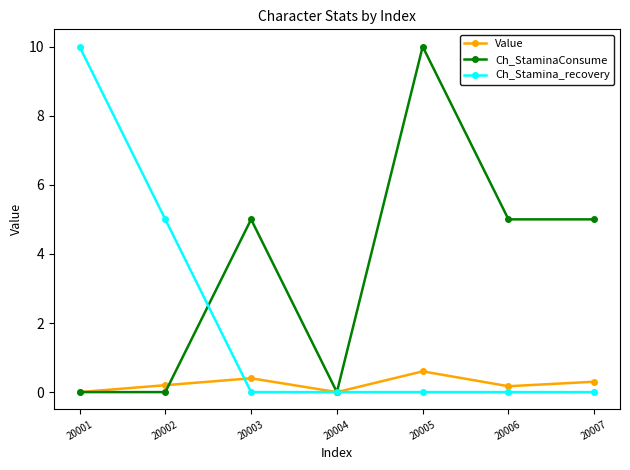

List the series in order of their overall mean, highest first.

Ch_StaminaConsume, Ch_Stamina_recovery, Value